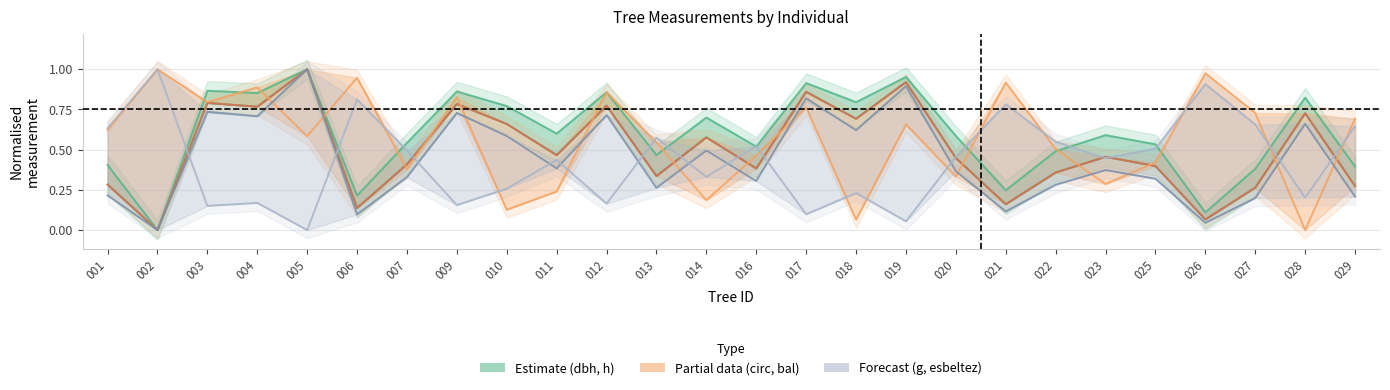

The value of h at 017 is 0.5. True or false?

False